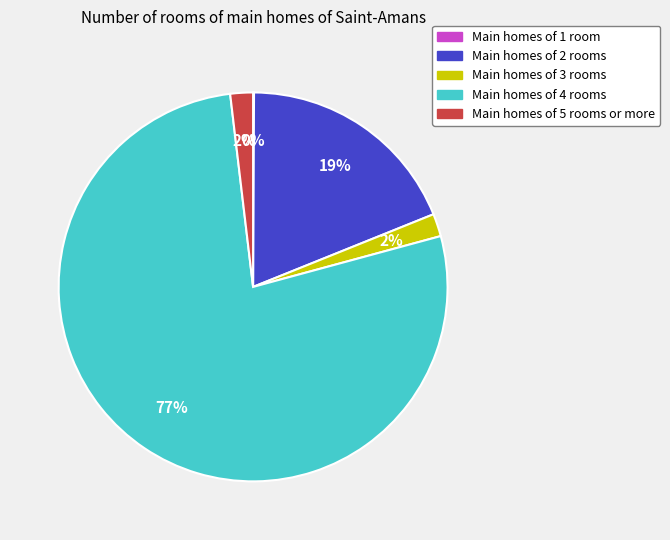

To the nearest percent, what is the difference between the largest and smallest slice percentages?

77%